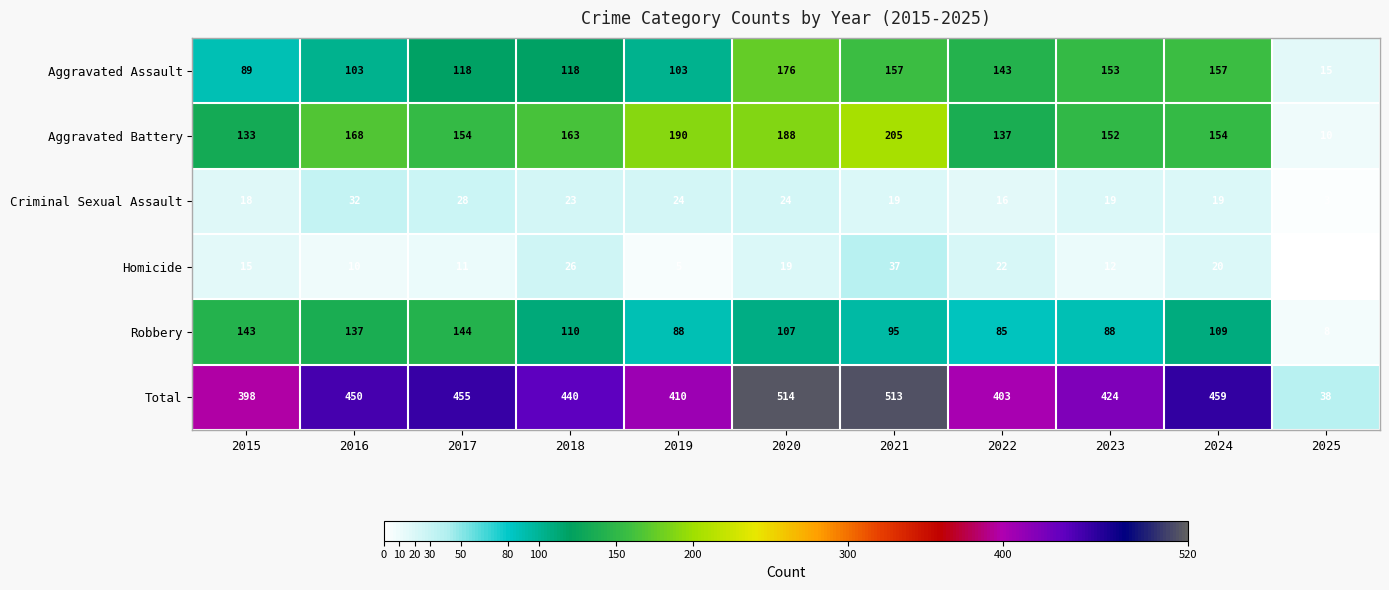

At how many categories does at least one series exceed 493?

2